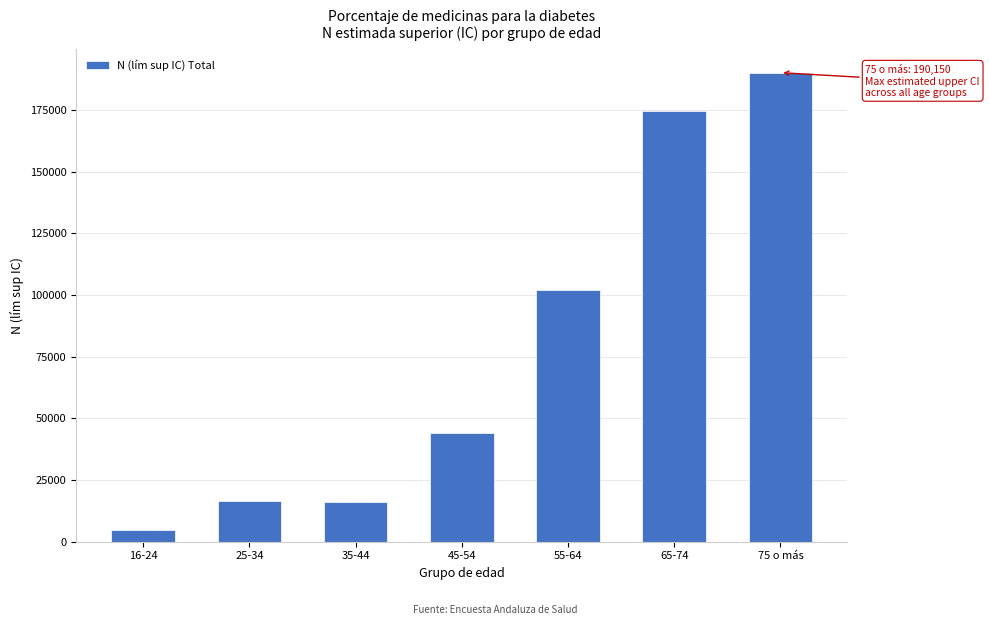

The value at 45-54 is 65430. True or false?

False